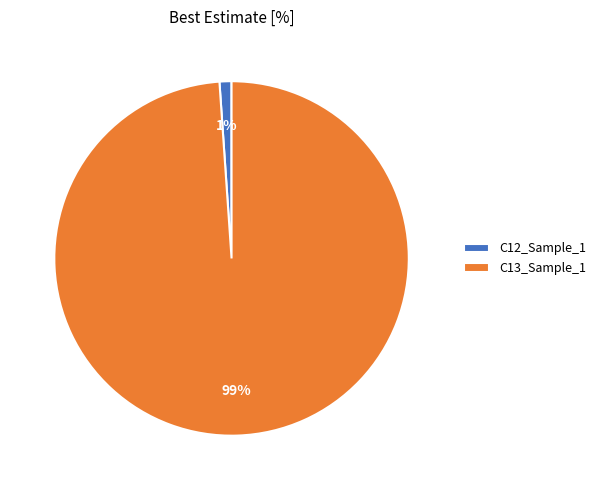

To the nearest percent, what percentage of the pie is C12_Sample_1?

1%